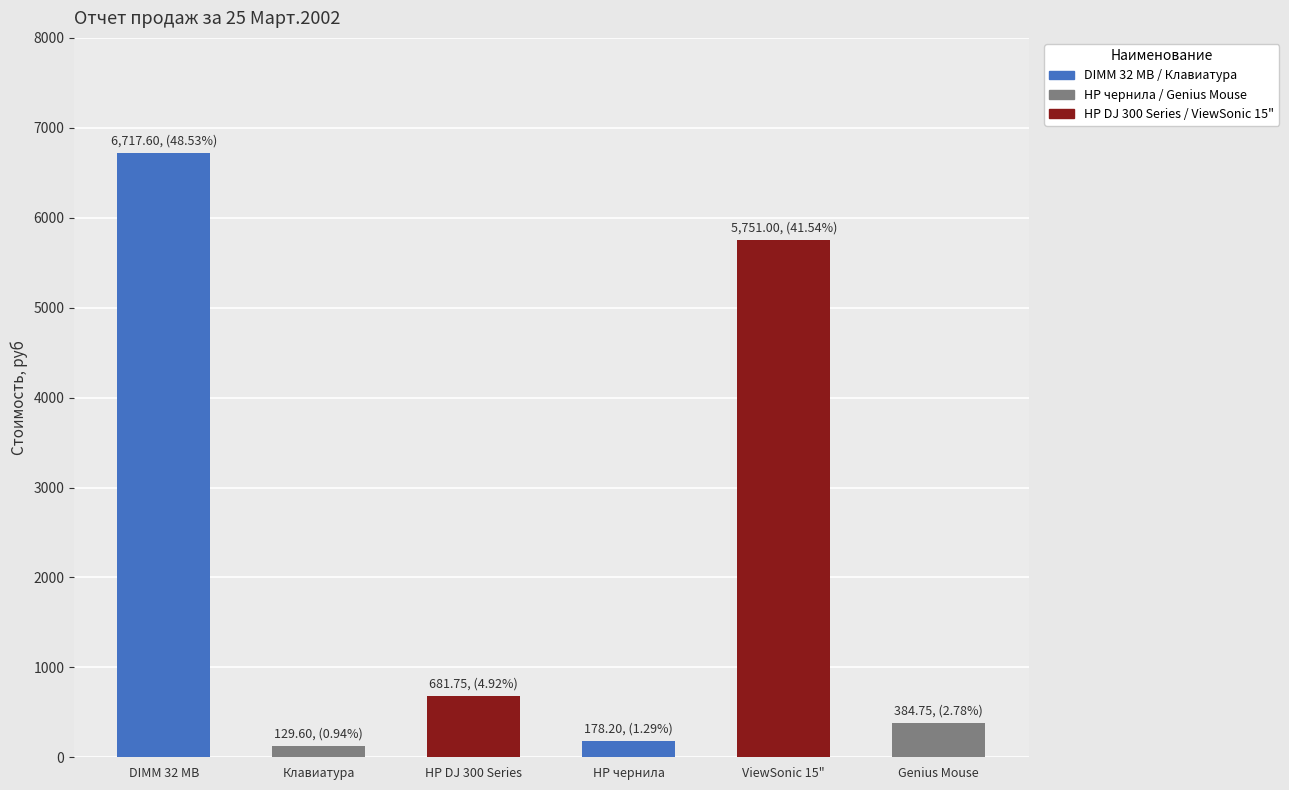

The chart shows a value of 178.2 at HP чернила. True or false?

True